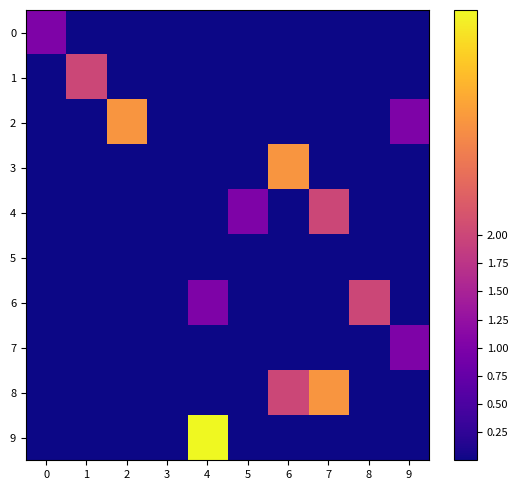

What is the spread (max minus min) of values at 5?

1